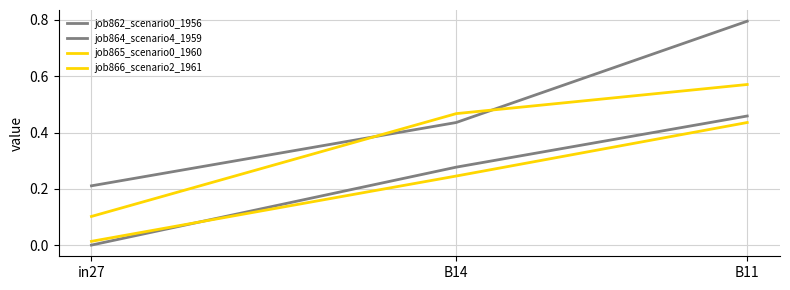

What is the spread (max minus min) of values at B11?

0.4